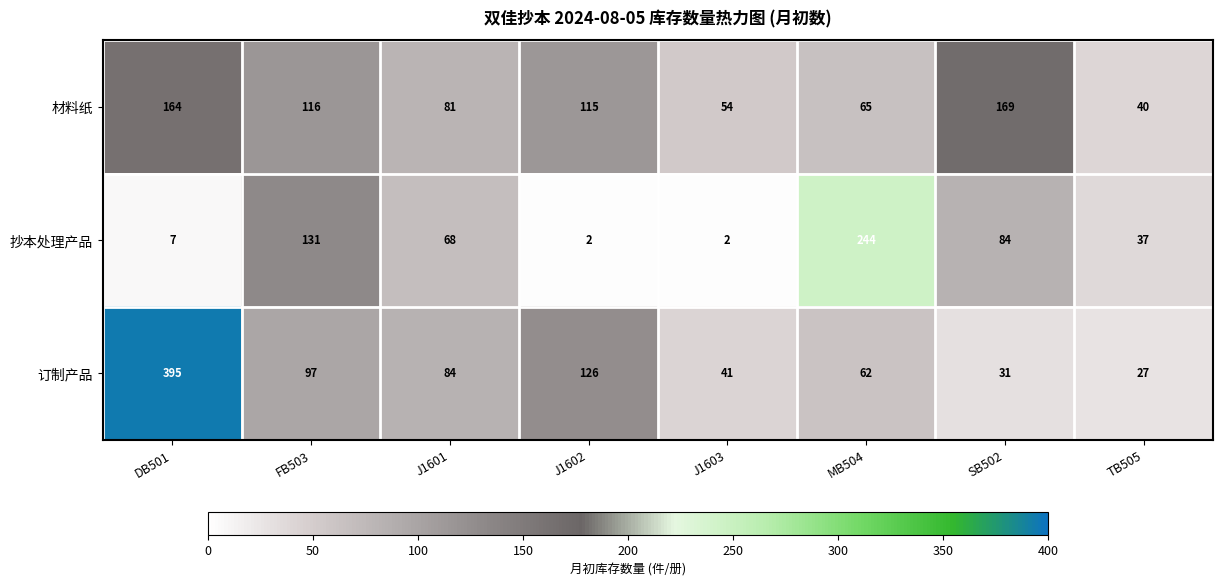

True or false: 抄本处理产品 has a value of 7 at DB501.

True